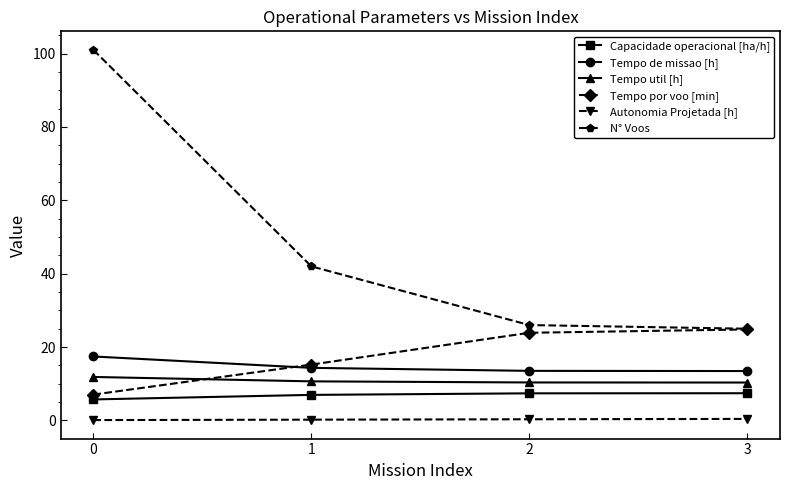

Is it true that N° Voos equals 146.8 at 0?

False